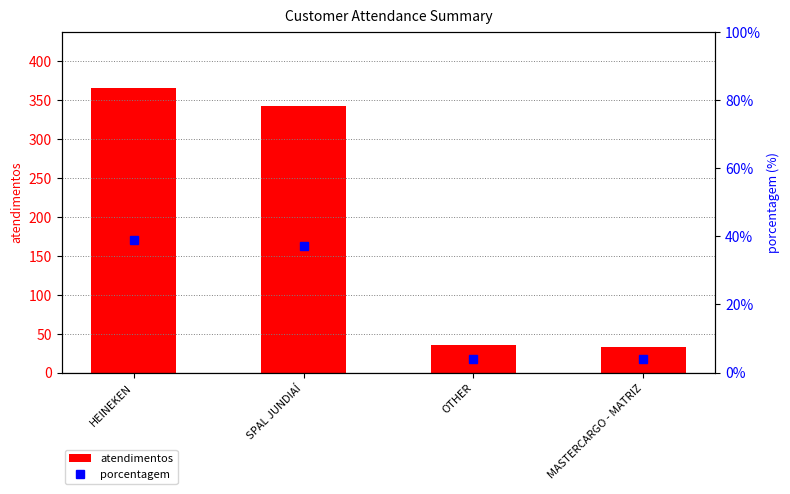

Which category has the highest value in the atendimentos series?

HEINEKEN